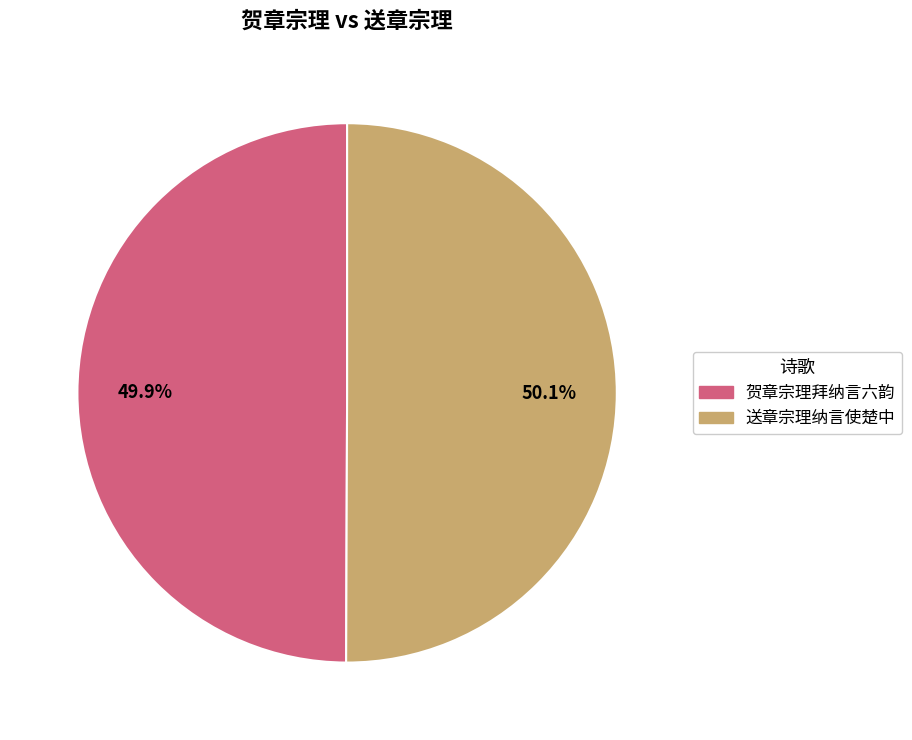

What percentage is the 贺章宗理拜纳言六韵 slice, to the nearest percent?

50%